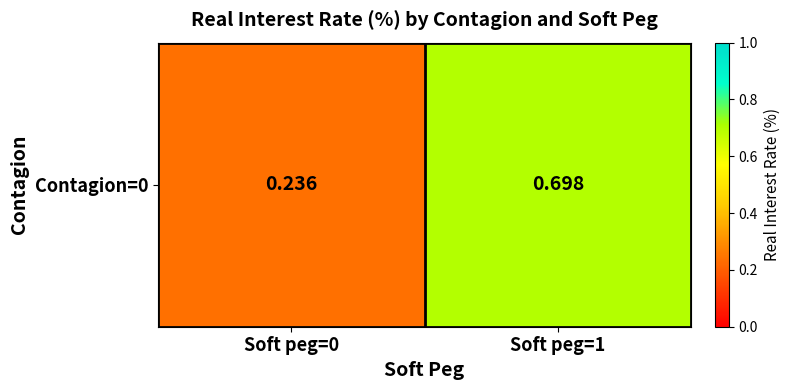

Rank the categories by value from highest to lowest.

Soft peg=1, Soft peg=0